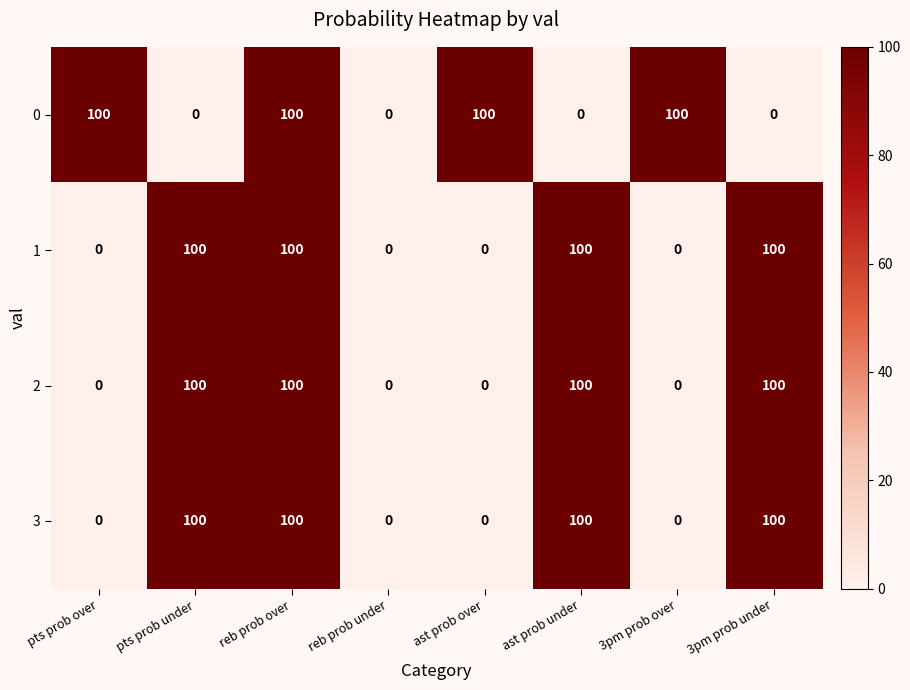

At which category is the sum across all series the highest?

reb prob over